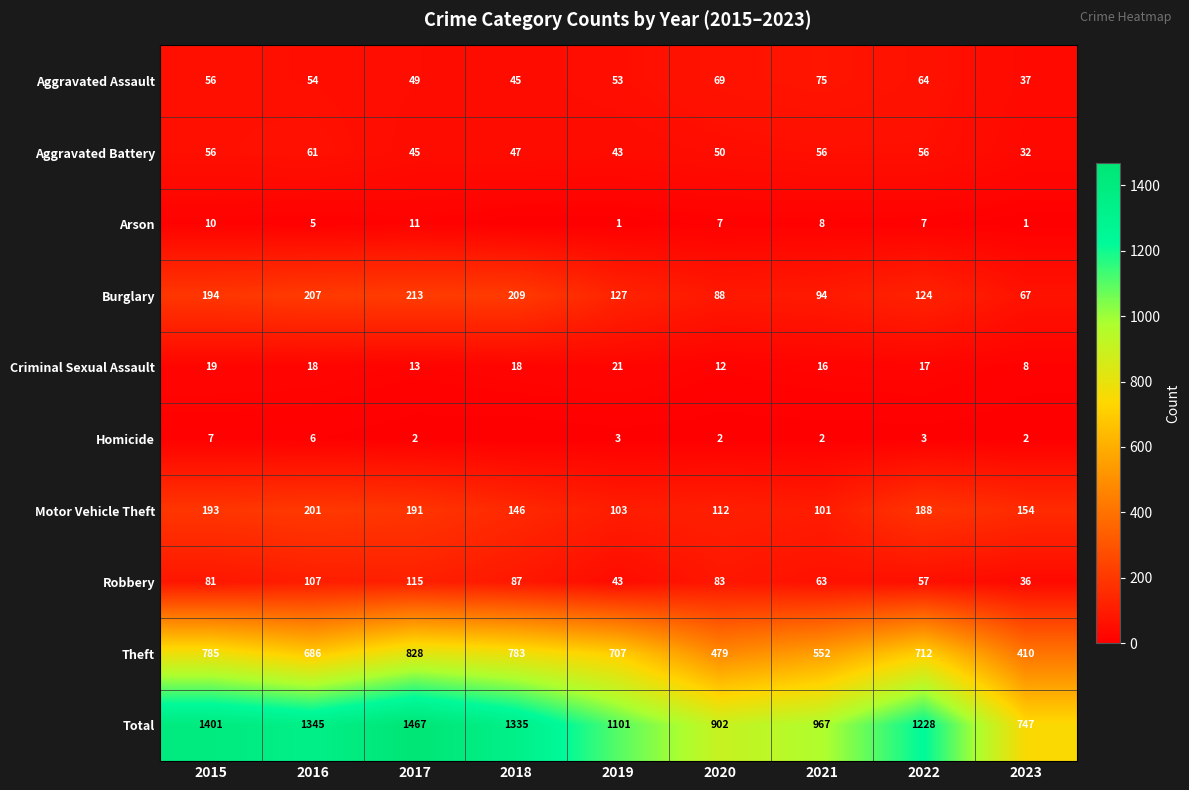

What is the difference between the maximum and minimum values in the Theft series?

418